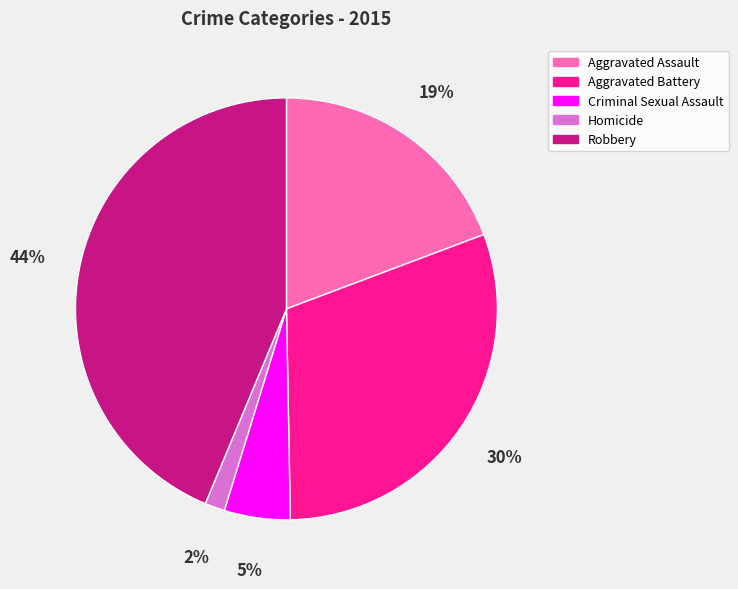

Is it true that Robbery is 36% of the pie?

False